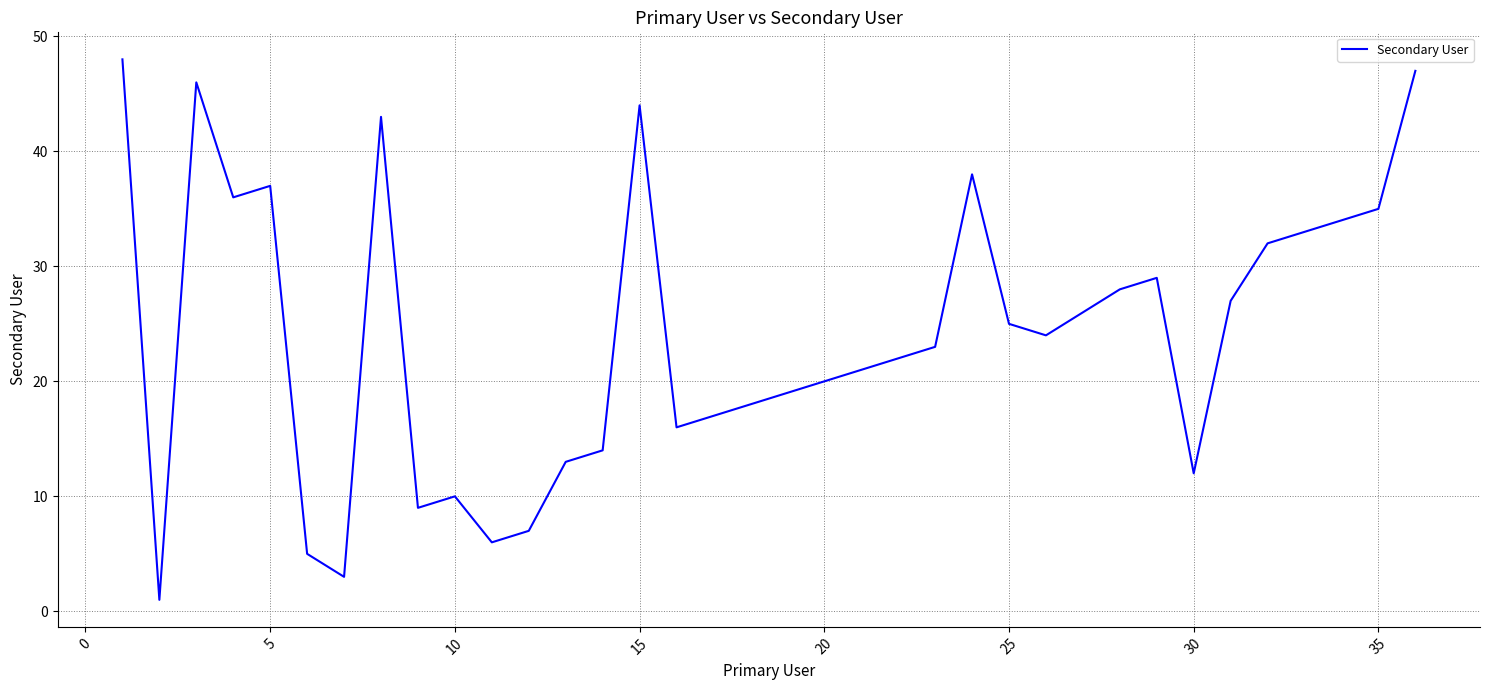

Reading left to right, what are all the values shown in this chart?

48	1	46	36	37	5	3	43	9	10	6	7	13	14	44	16	17	18	19	20	21	22	23	38	25	24	26	28	29	12	27	32	33	34	35	47